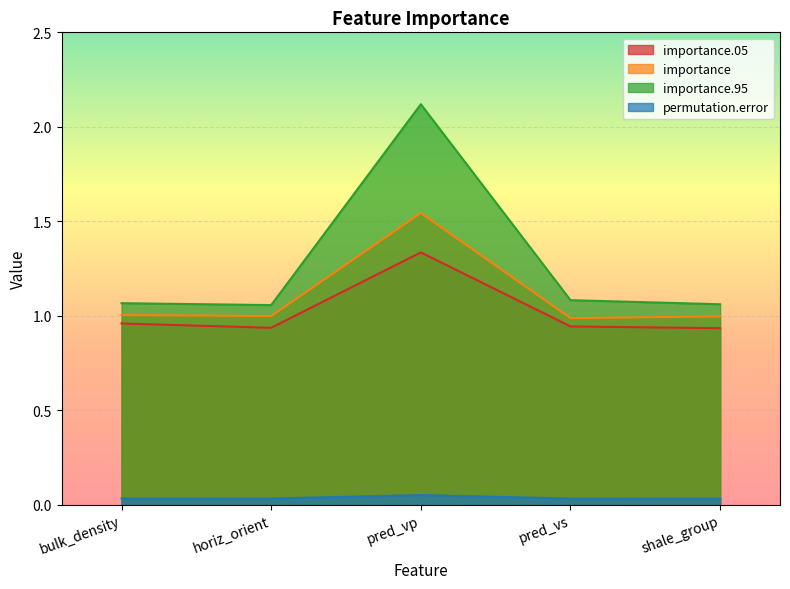

Reading left to right, extract all data points from this chart.

importance.05: bulk_density=1.0	horiz_orient=0.9	pred_vp=1.3	pred_vs=0.9	shale_group=0.9
importance: bulk_density=1.0	horiz_orient=1.0	pred_vp=1.5	pred_vs=1.0	shale_group=1.0
importance.95: bulk_density=1.1	horiz_orient=1.1	pred_vp=2.1	pred_vs=1.1	shale_group=1.1
permutation.error: bulk_density=0.0	horiz_orient=0.0	pred_vp=0.1	pred_vs=0.0	shale_group=0.0